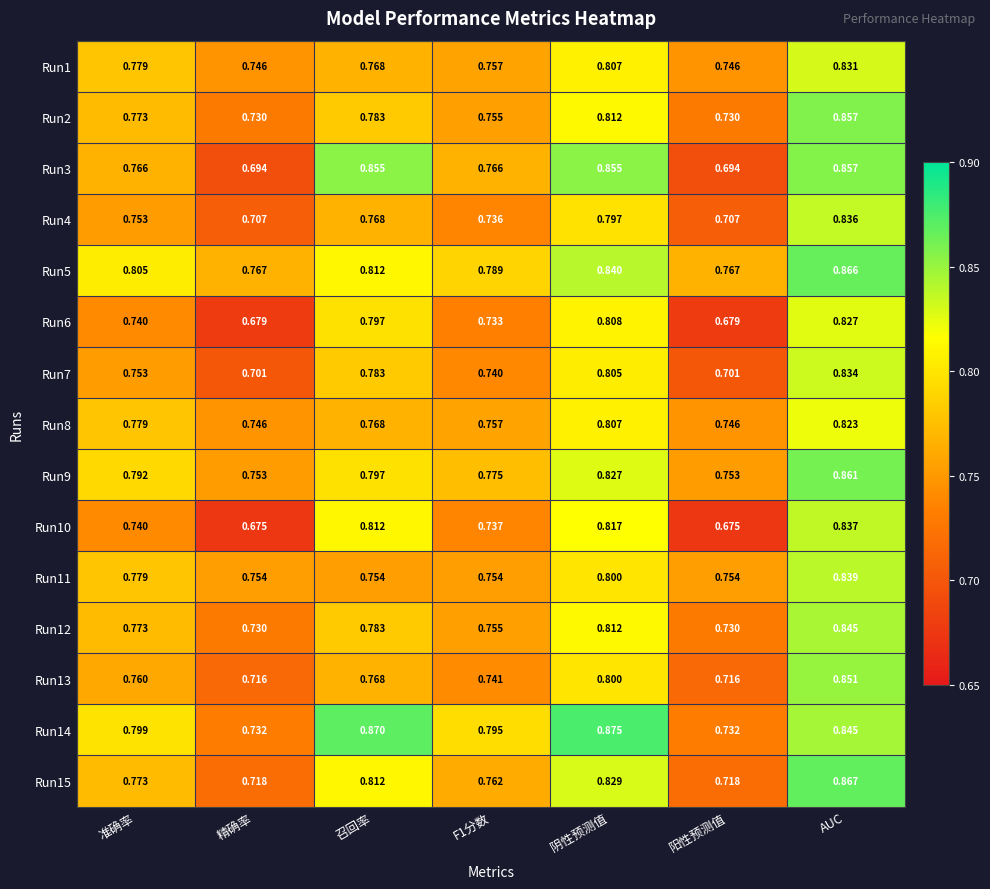

At which category is the sum across all series the highest?

AUC